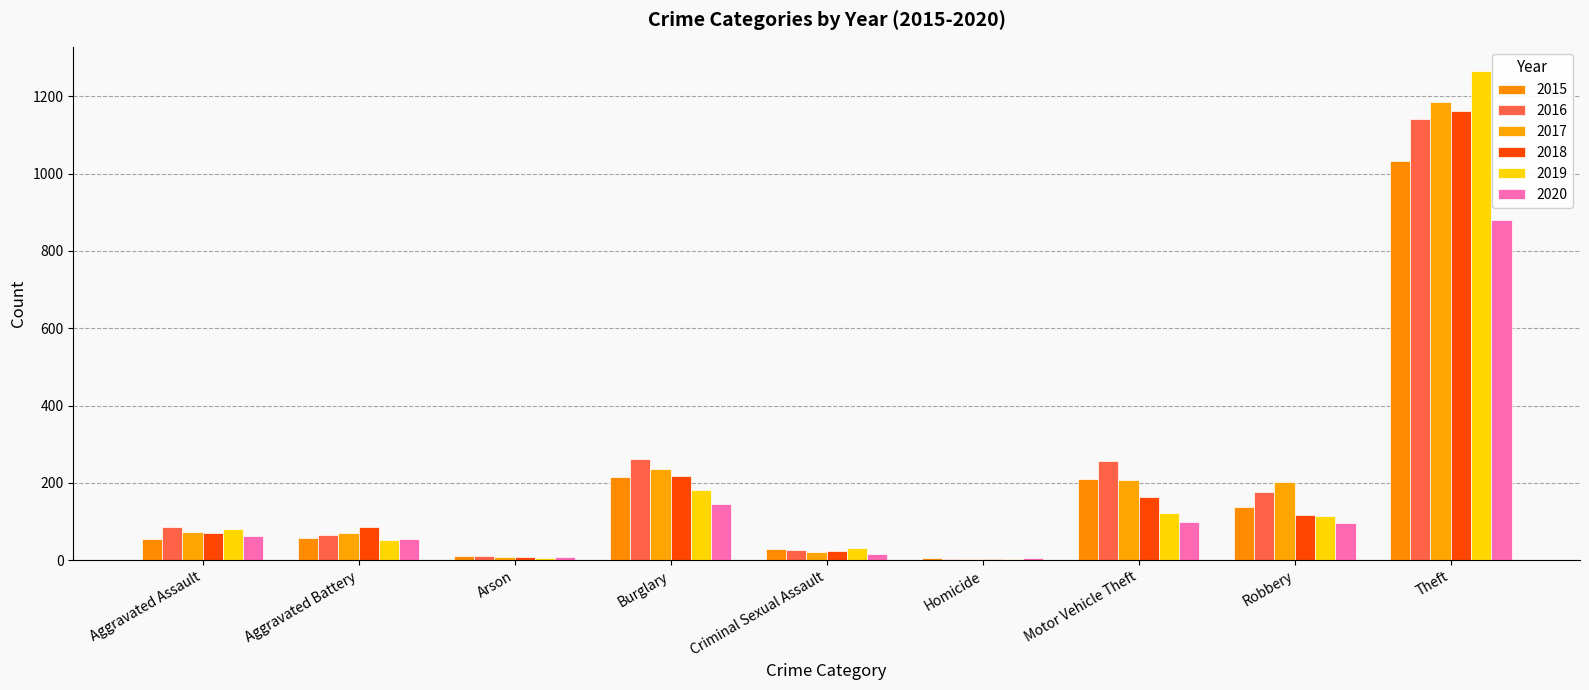

How many bars are there in each group?

6